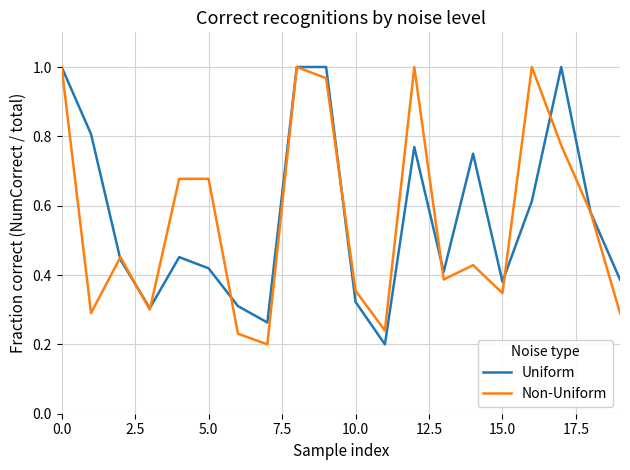

What are all the series names shown in the legend?

Uniform, Non-Uniform